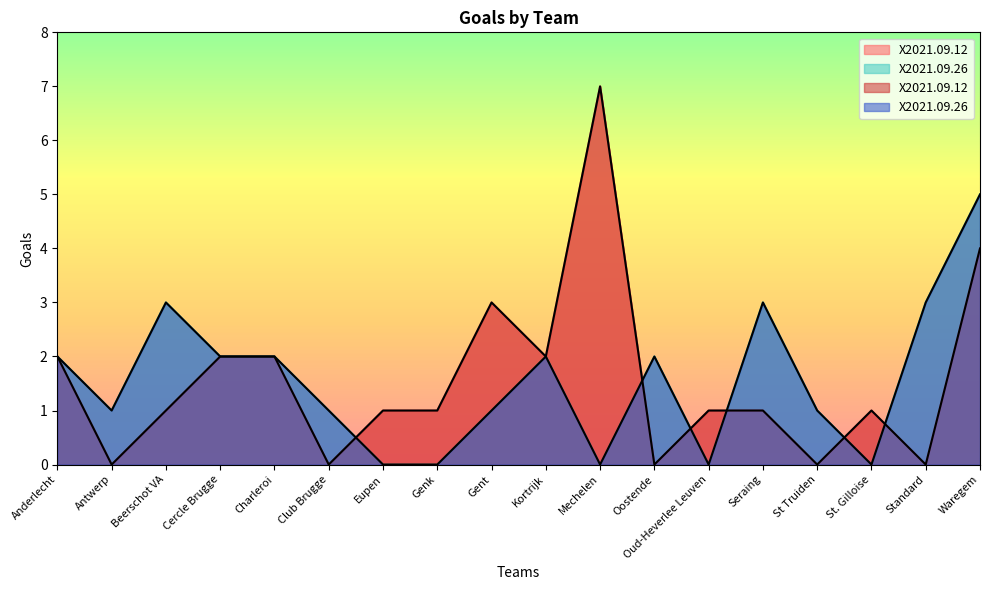

At how many categories does at least one series exceed 2?

6